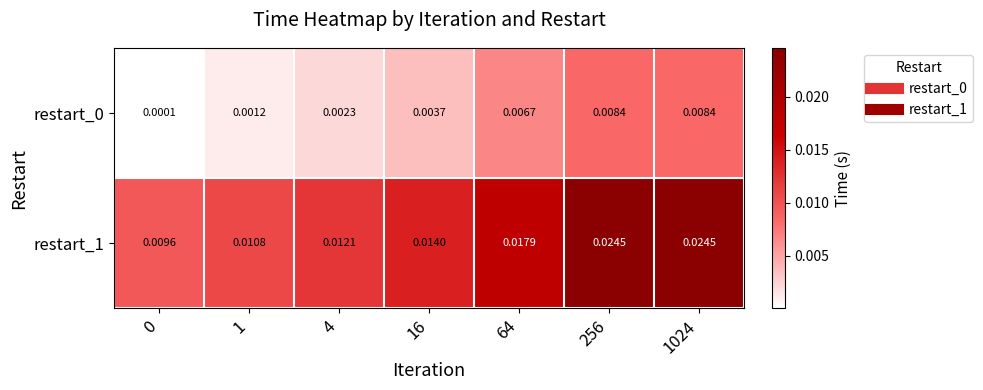

Is the value of restart_0 at 256 greater than the value of restart_1 at 64?

No